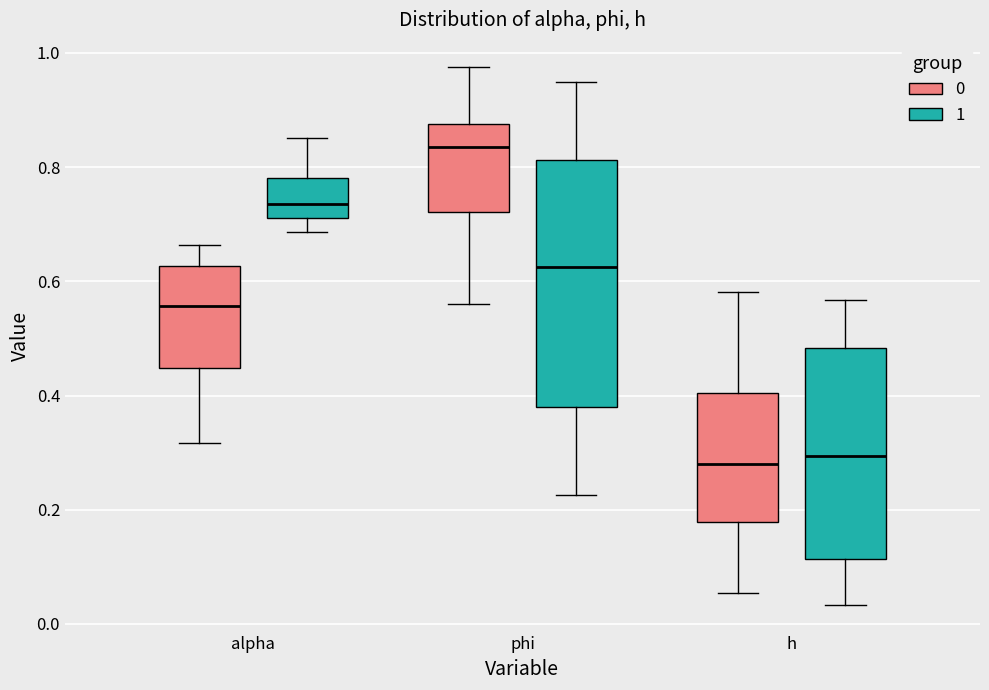

Comparing the boxes themselves (not the whiskers), which one is the tallest?

phi (1)